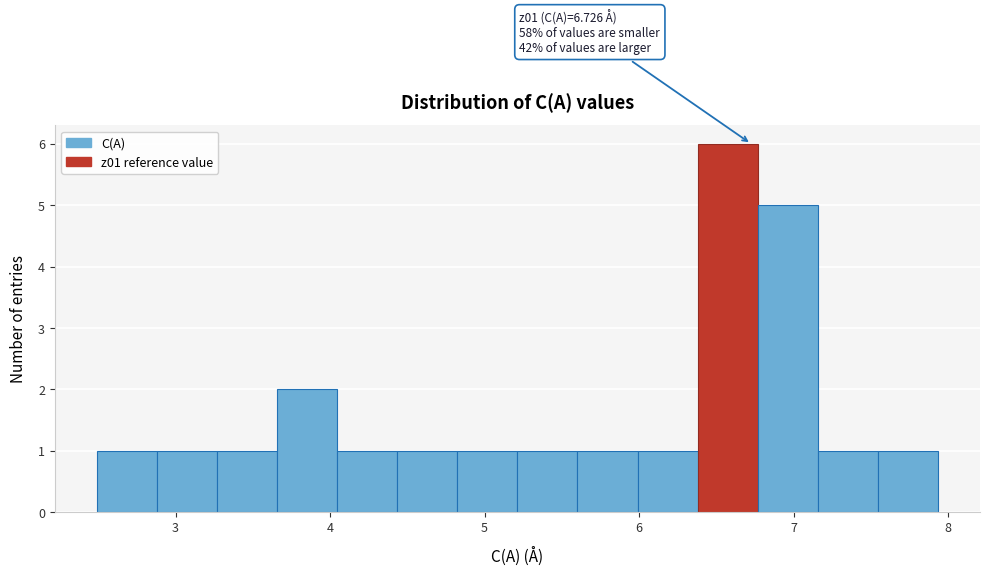

Around what value on the x-axis is the tallest bar? Give the approximate position of its centre, as read against the axis.

6.6